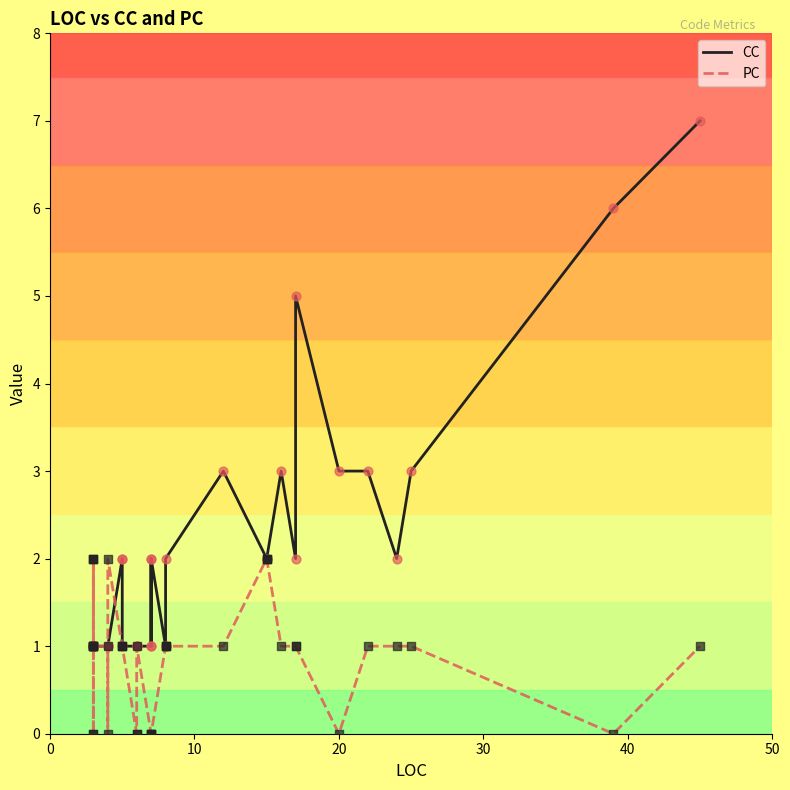

Which series contains the highest Y value?

CC